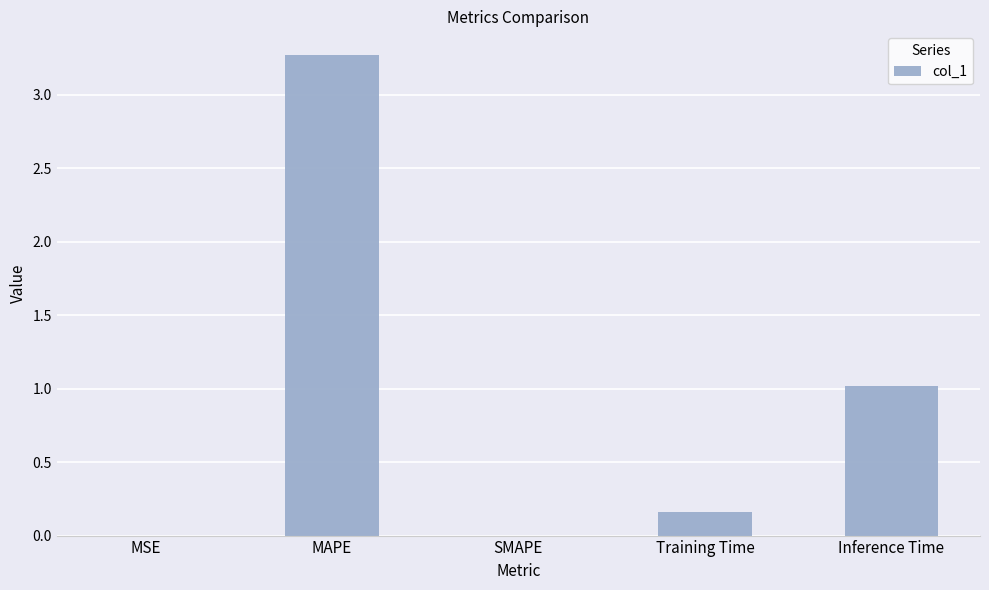

What is the maximum value shown in the chart?

3.3